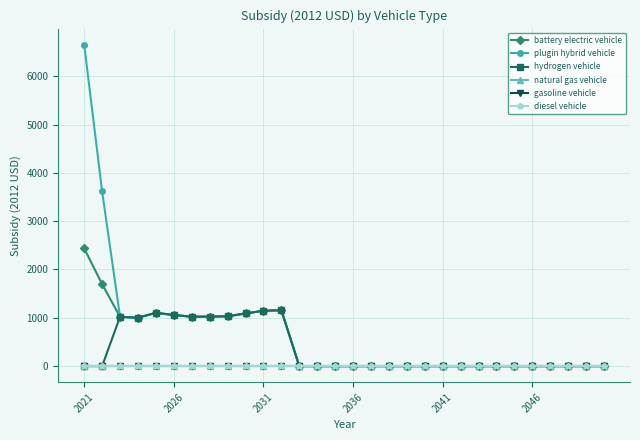

What is the label of the 30th point from the right?

2021